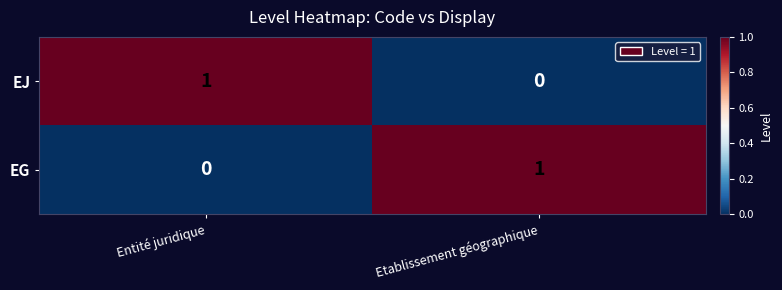

Reading left to right, extract all data points from this chart.

EJ: Entité juridique=1	Etablissement géographique=0
EG: Entité juridique=0	Etablissement géographique=1